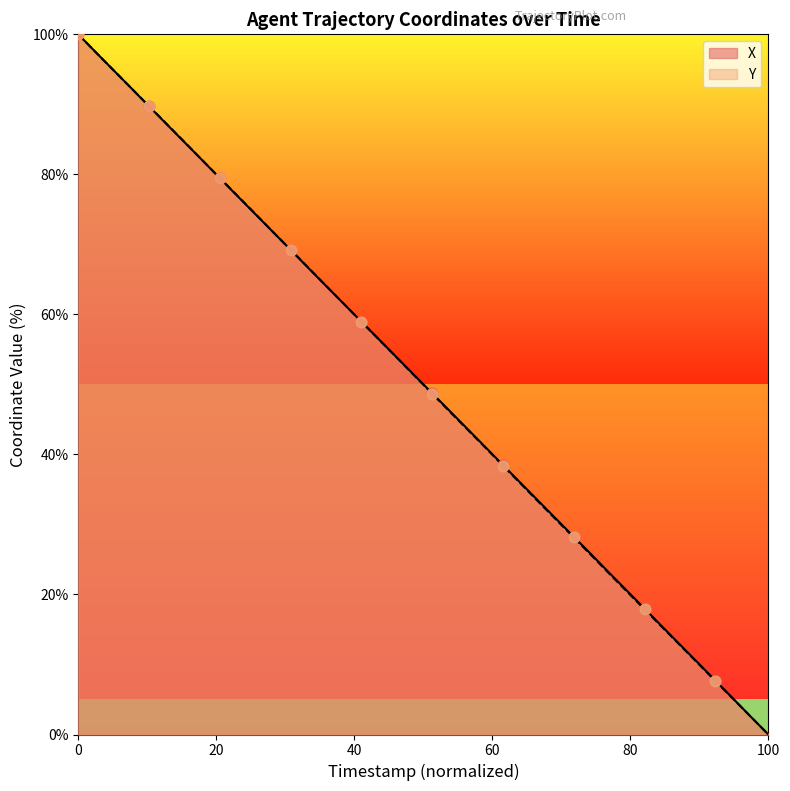

What are all the series names shown in the legend?

X, Y